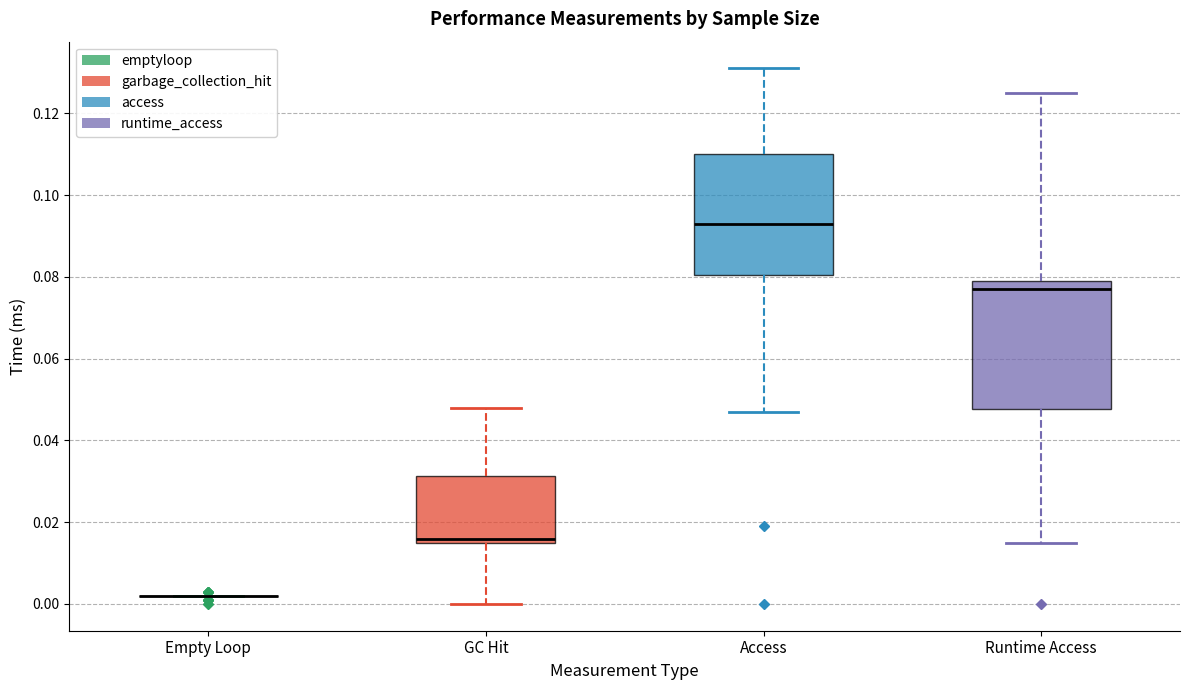

Reading left to right, read every box against the y-axis: the position of its median line, the range the box covers, and the ends of its whiskers. The values are not printed on the chart, so give them approximately, as read against the axis.

Empty Loop: box collapsed to a line at 0.002, whiskers 0.002 to 0.002
GC Hit: median 0.016 (just above the box's lower edge), box 0.016 to 0.032, whiskers 0.000 to 0.048
Access: median 0.094, box 0.080 to 0.110, whiskers 0.048 to 0.132
Runtime Access: median 0.078, box 0.048 to 0.080, whiskers 0.016 to 0.126